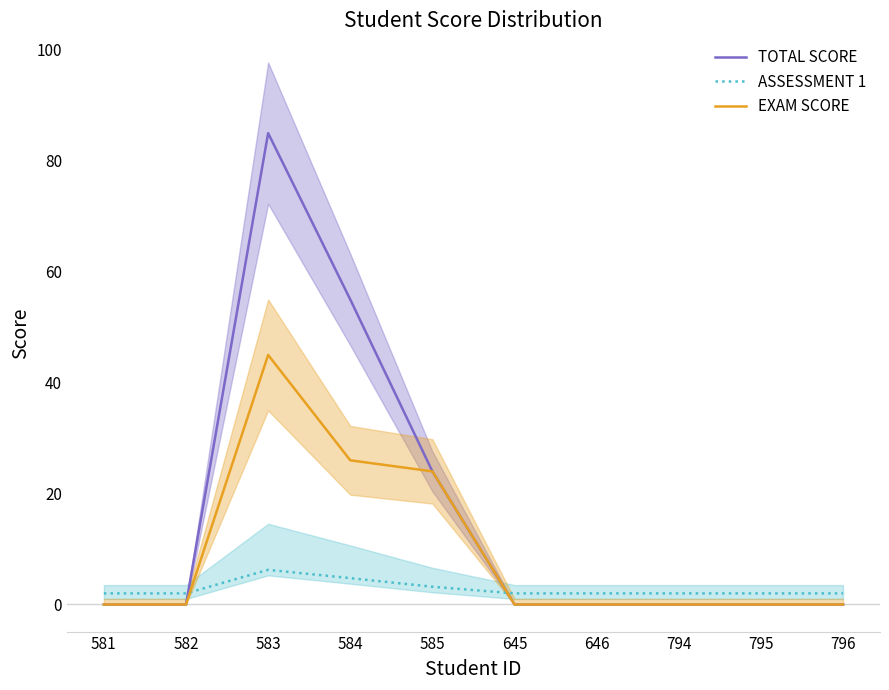

How many lines are shown in the chart?

3